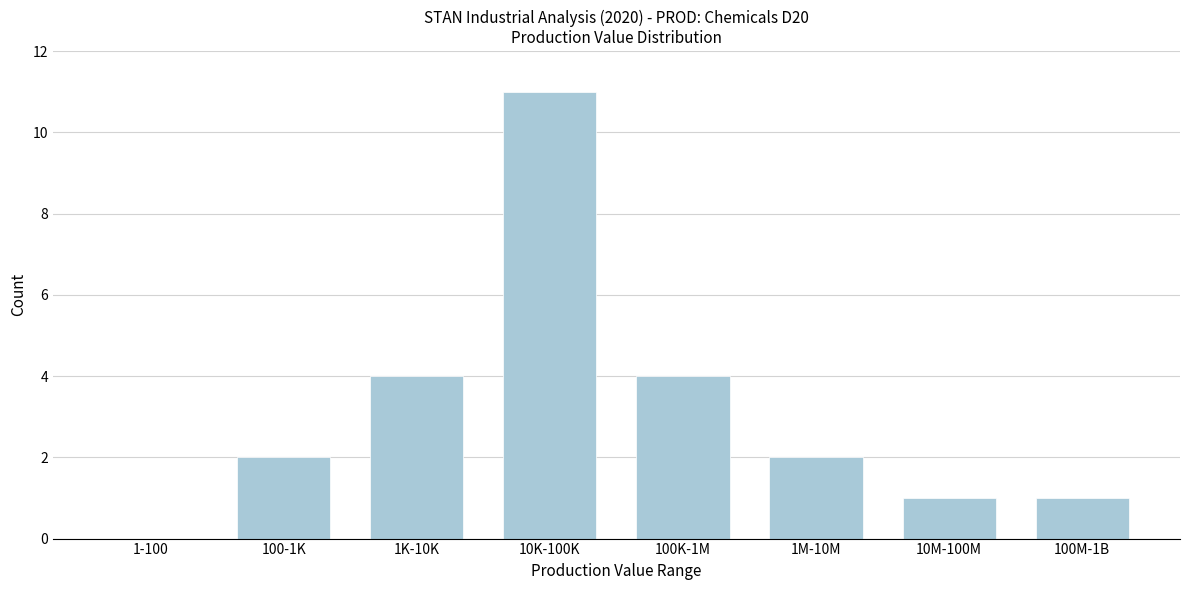

Reading left to right, extract all data points from this chart.

1-100=0	100-1K=2	1K-10K=4	10K-100K=11	100K-1M=4	1M-10M=2	10M-100M=1	100M-1B=1